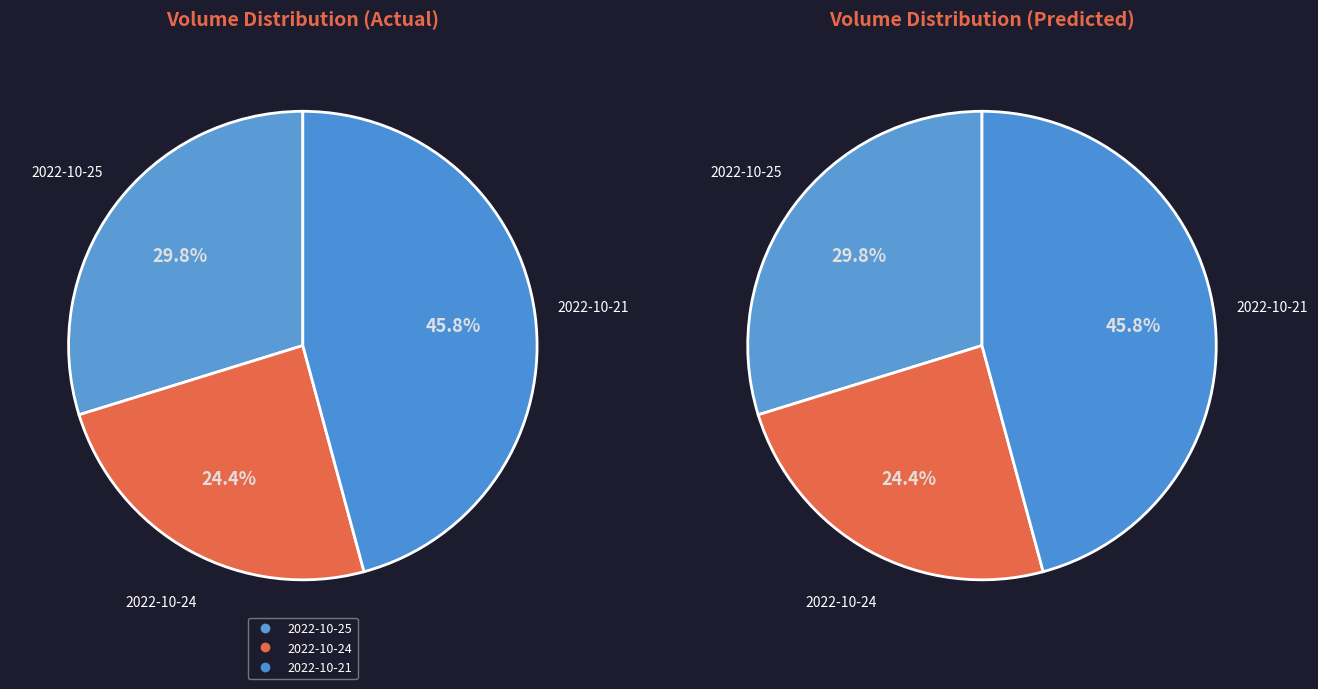

How many slices are in this pie chart?

3